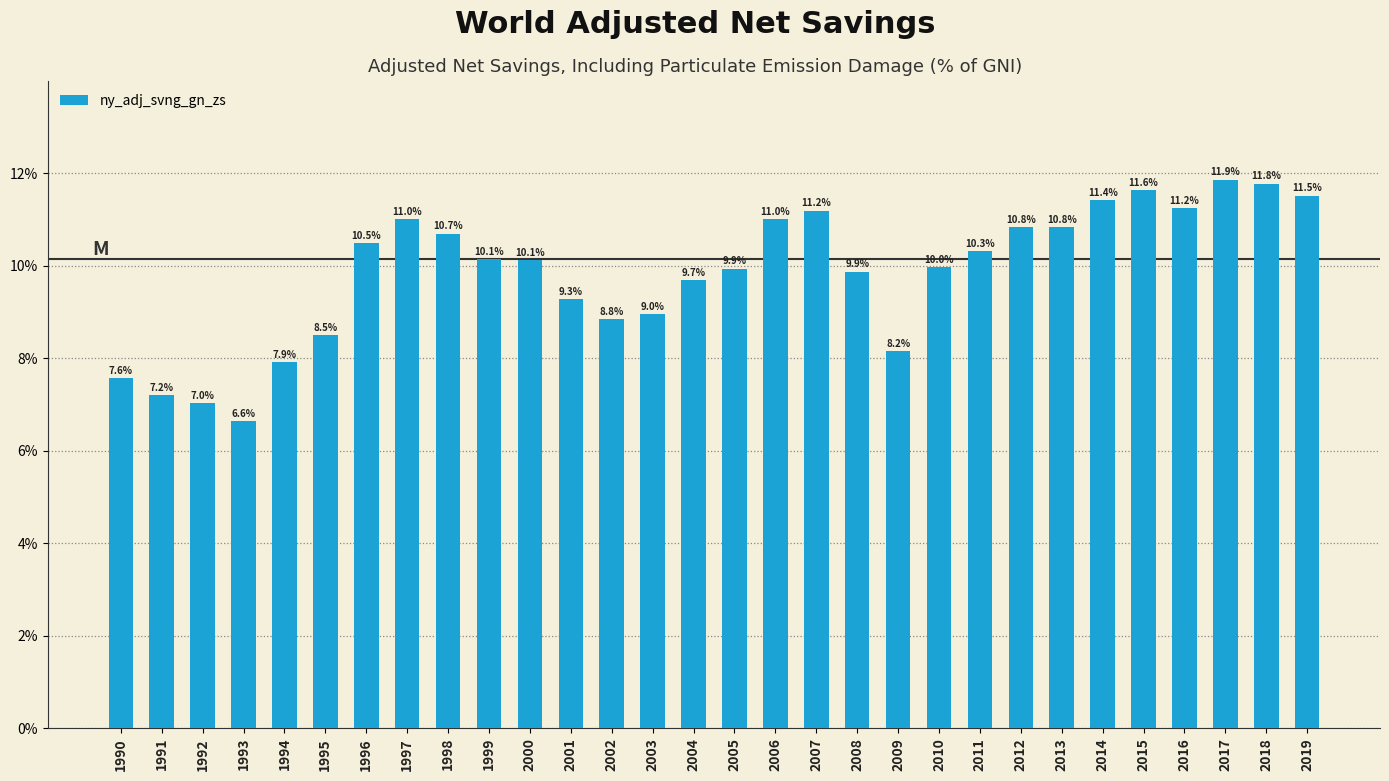

What is the sum of all values?

295.7